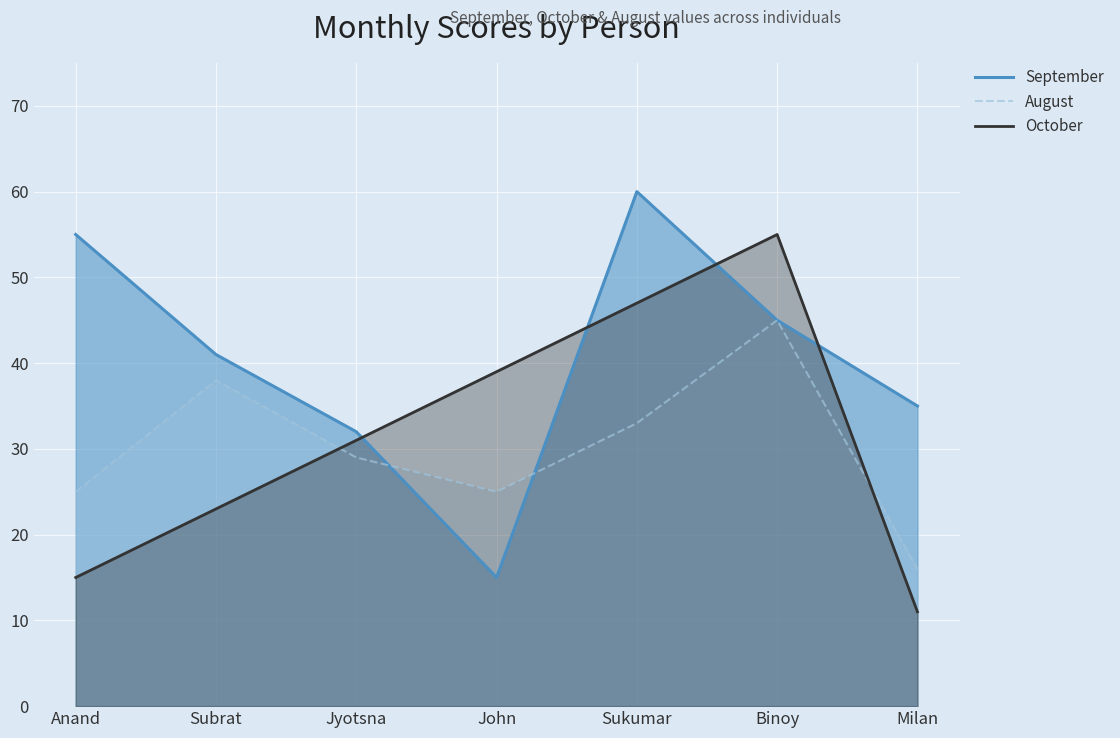

How many interior local peaks does the August series have?

2